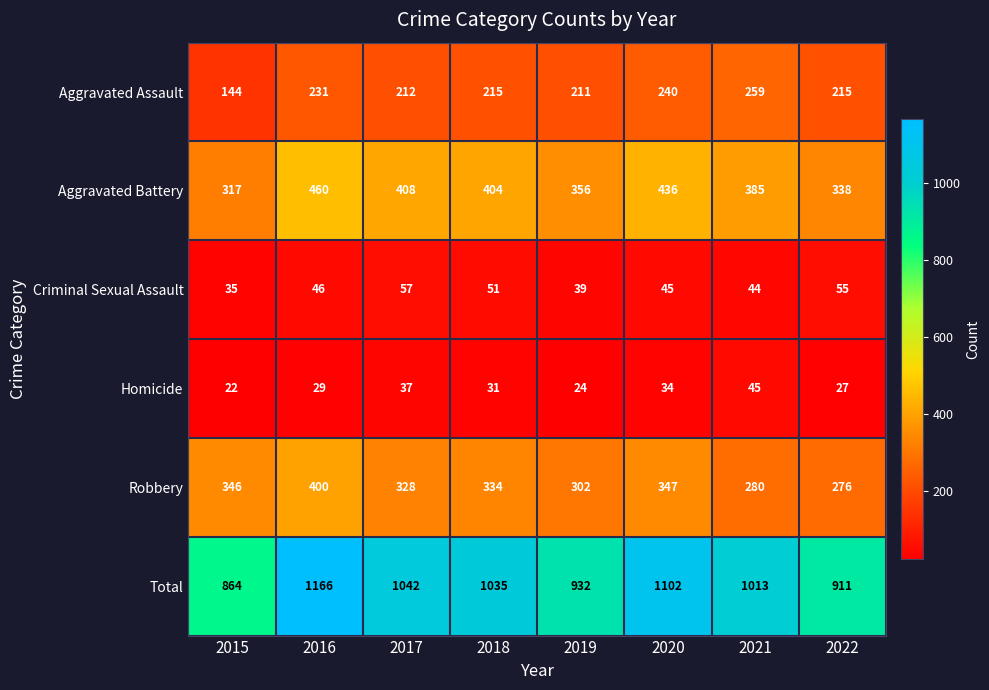

Where is Robbery nearest to the value 338?

2018